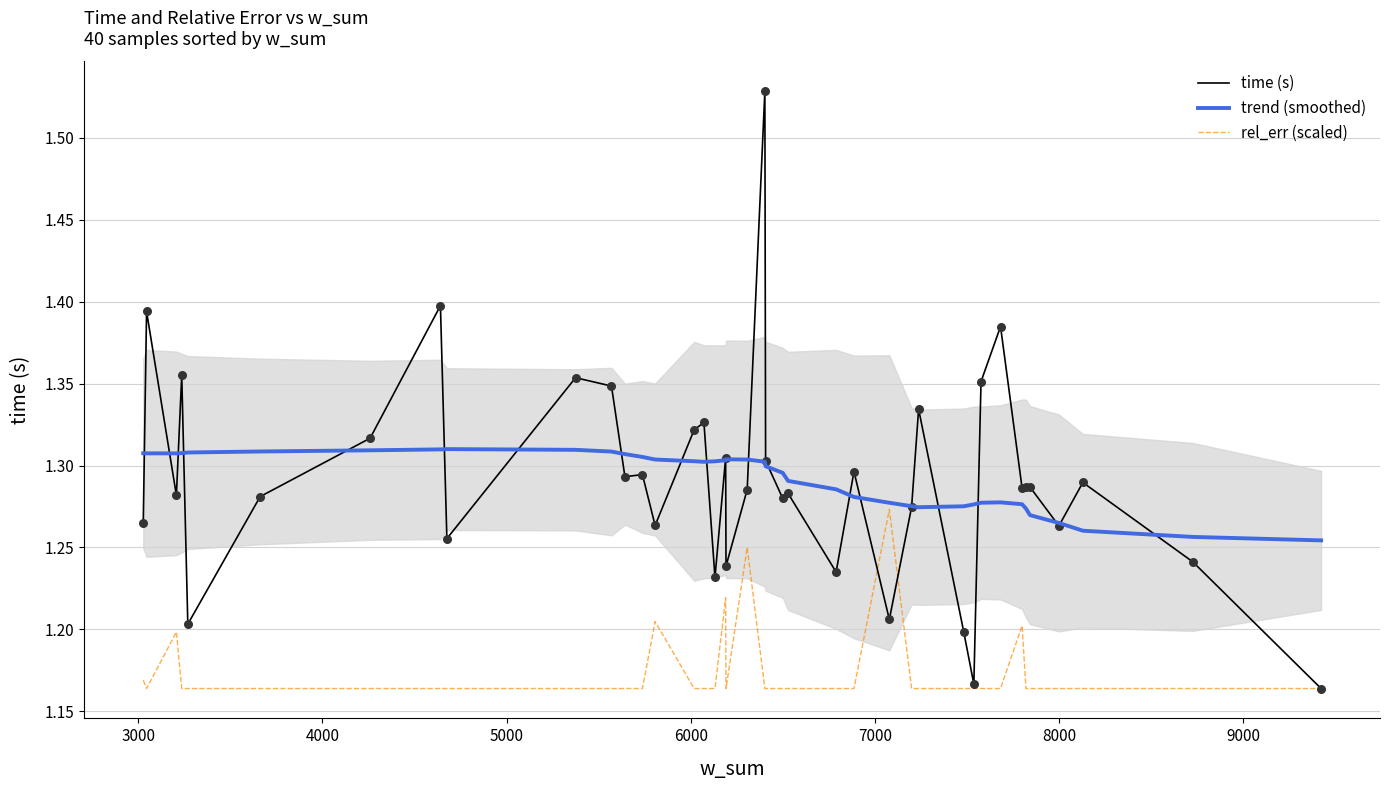

Is the value of trend (smoothed) at 36 greater than the value of rel_err (scaled) at 9000?

Yes